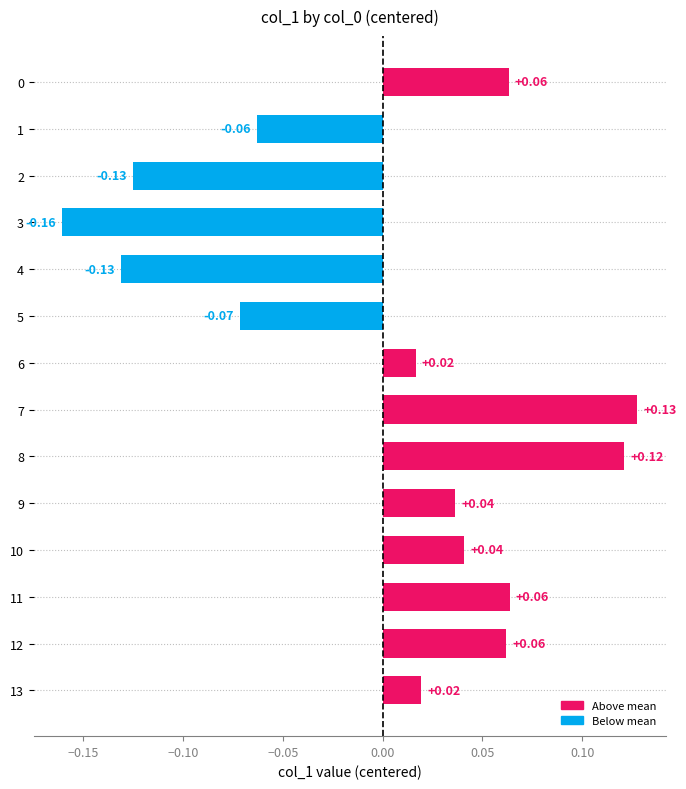

What is the difference between the maximum and minimum values?

0.3